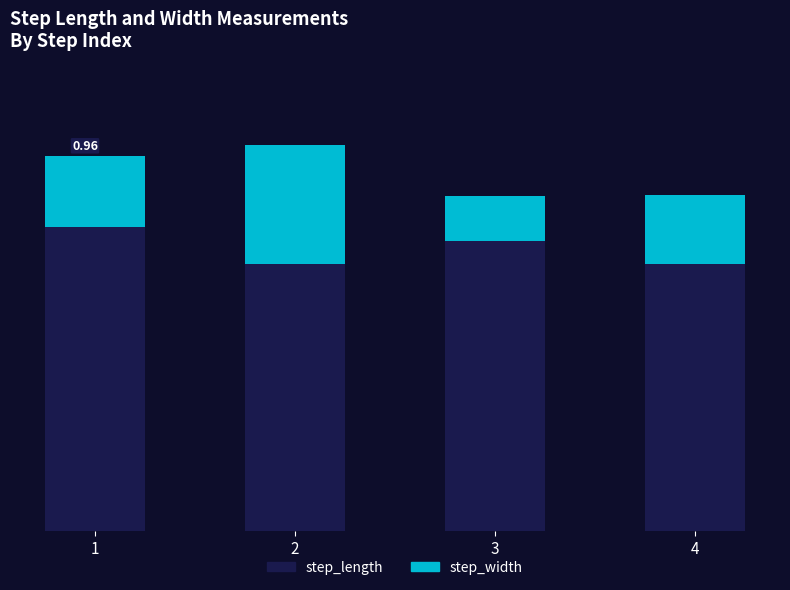

Where is step_width nearest to the value 0?

3